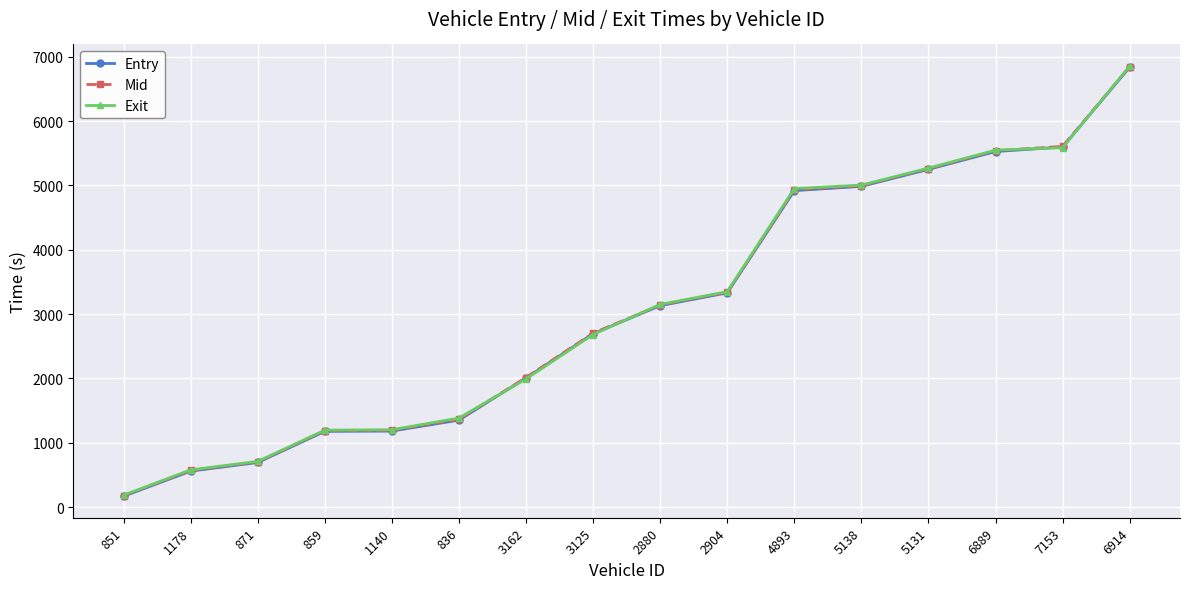

What position from the left is 2904?

10